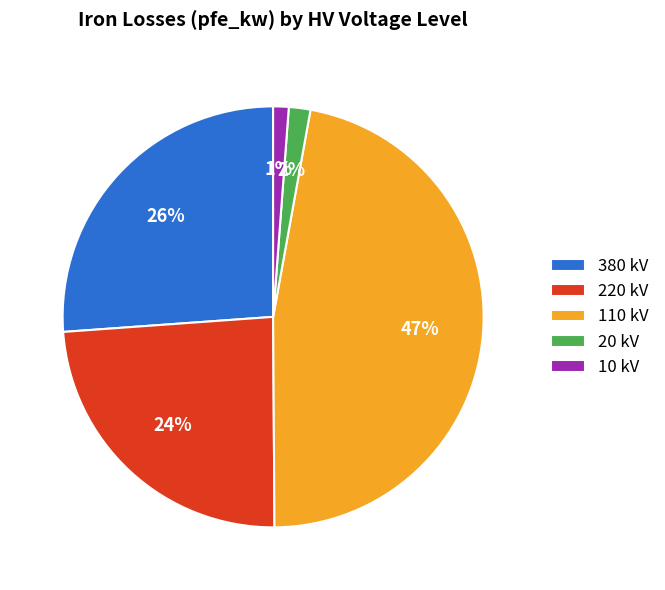

Does any single category account for the majority?

No